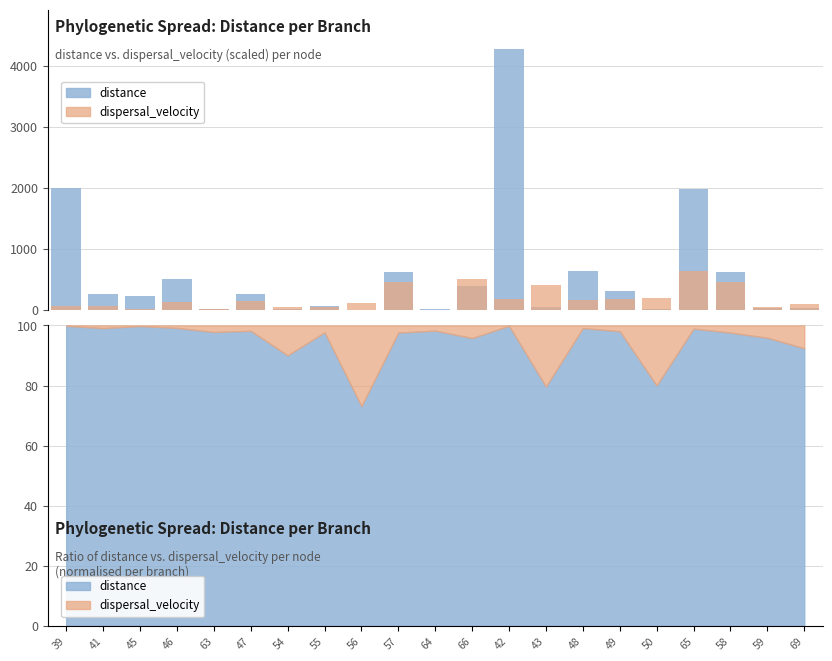

What are all the series names shown in the legend?

distance, dispersal_velocity